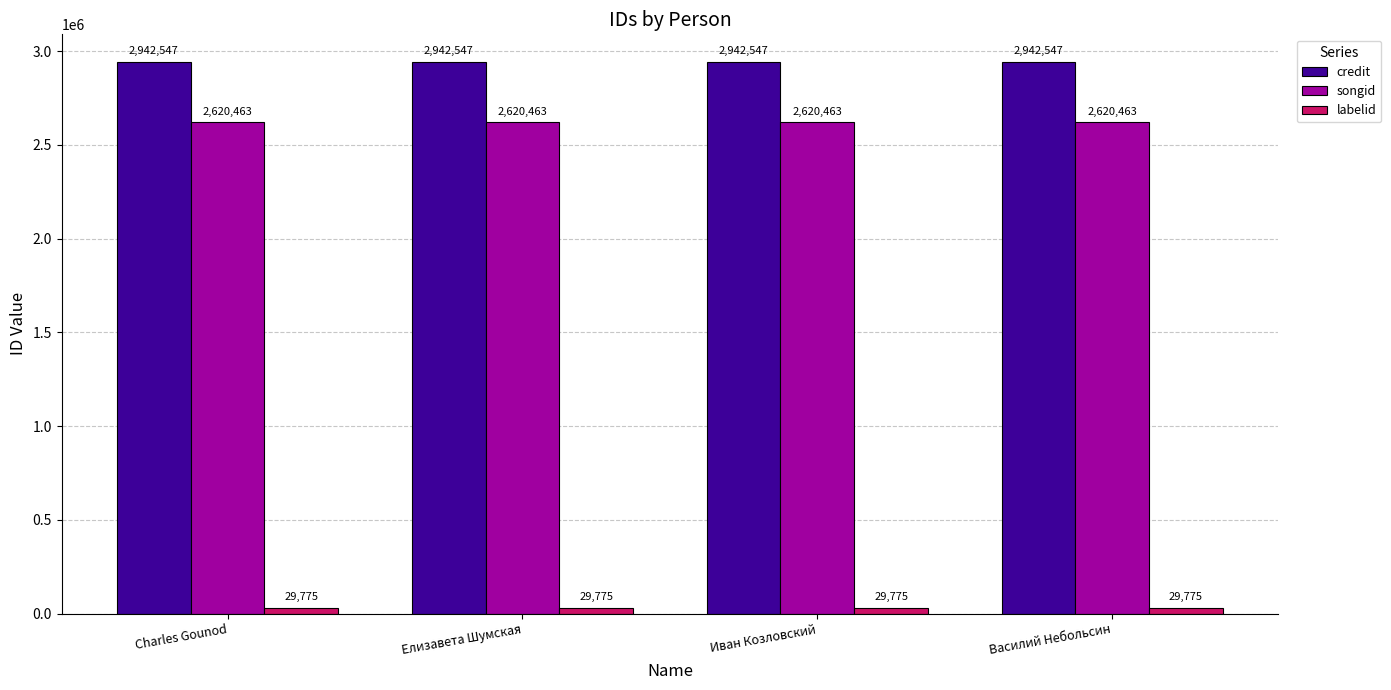

What is the smallest value displayed?

29775